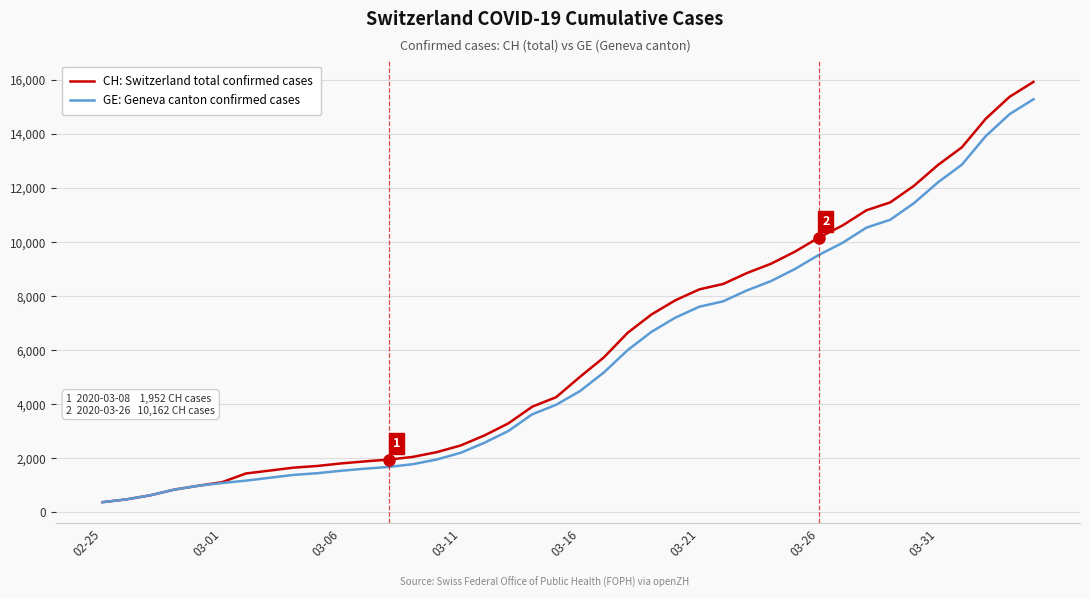

What is the minimum value shown in the chart?

375